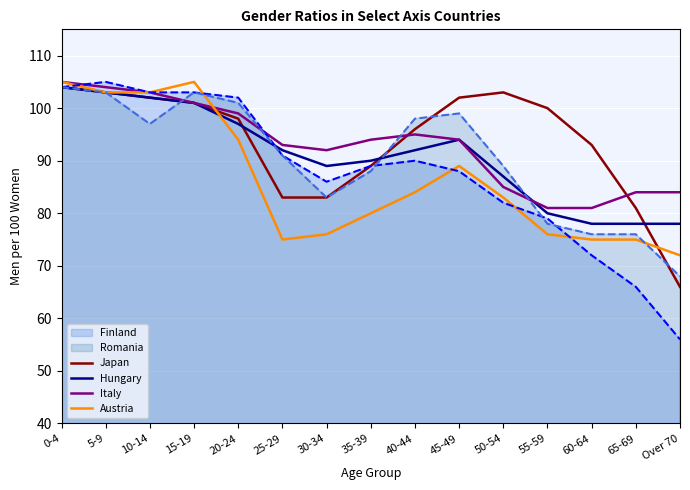

The value of Austria at 0-4 is 105. True or false?

True